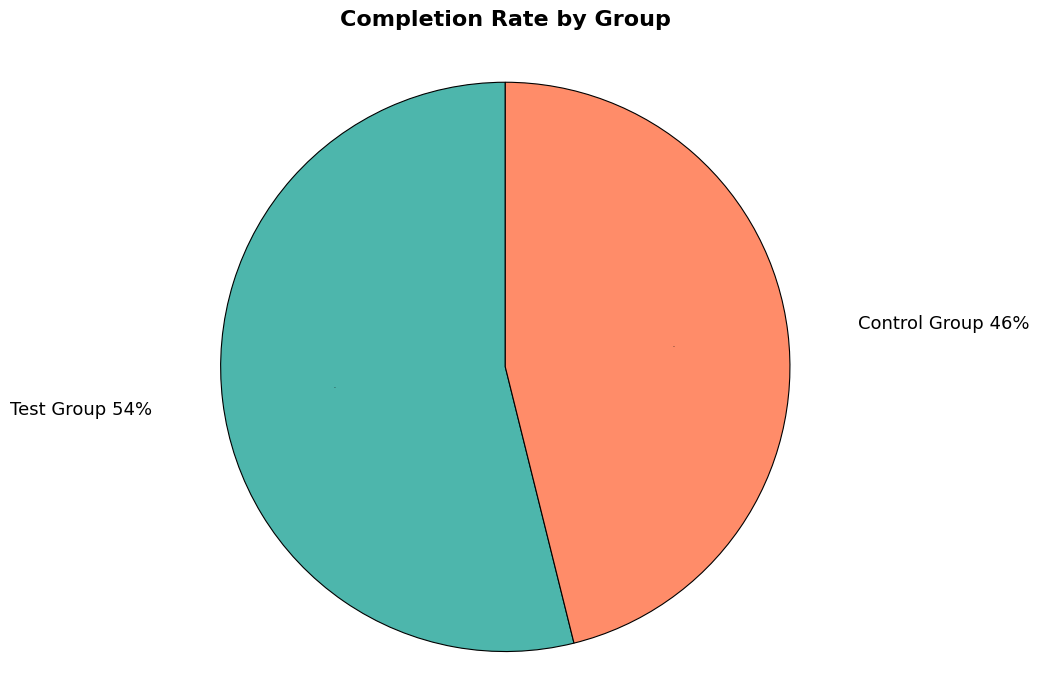

Between Test Group and Control Group, which is larger?

Test Group